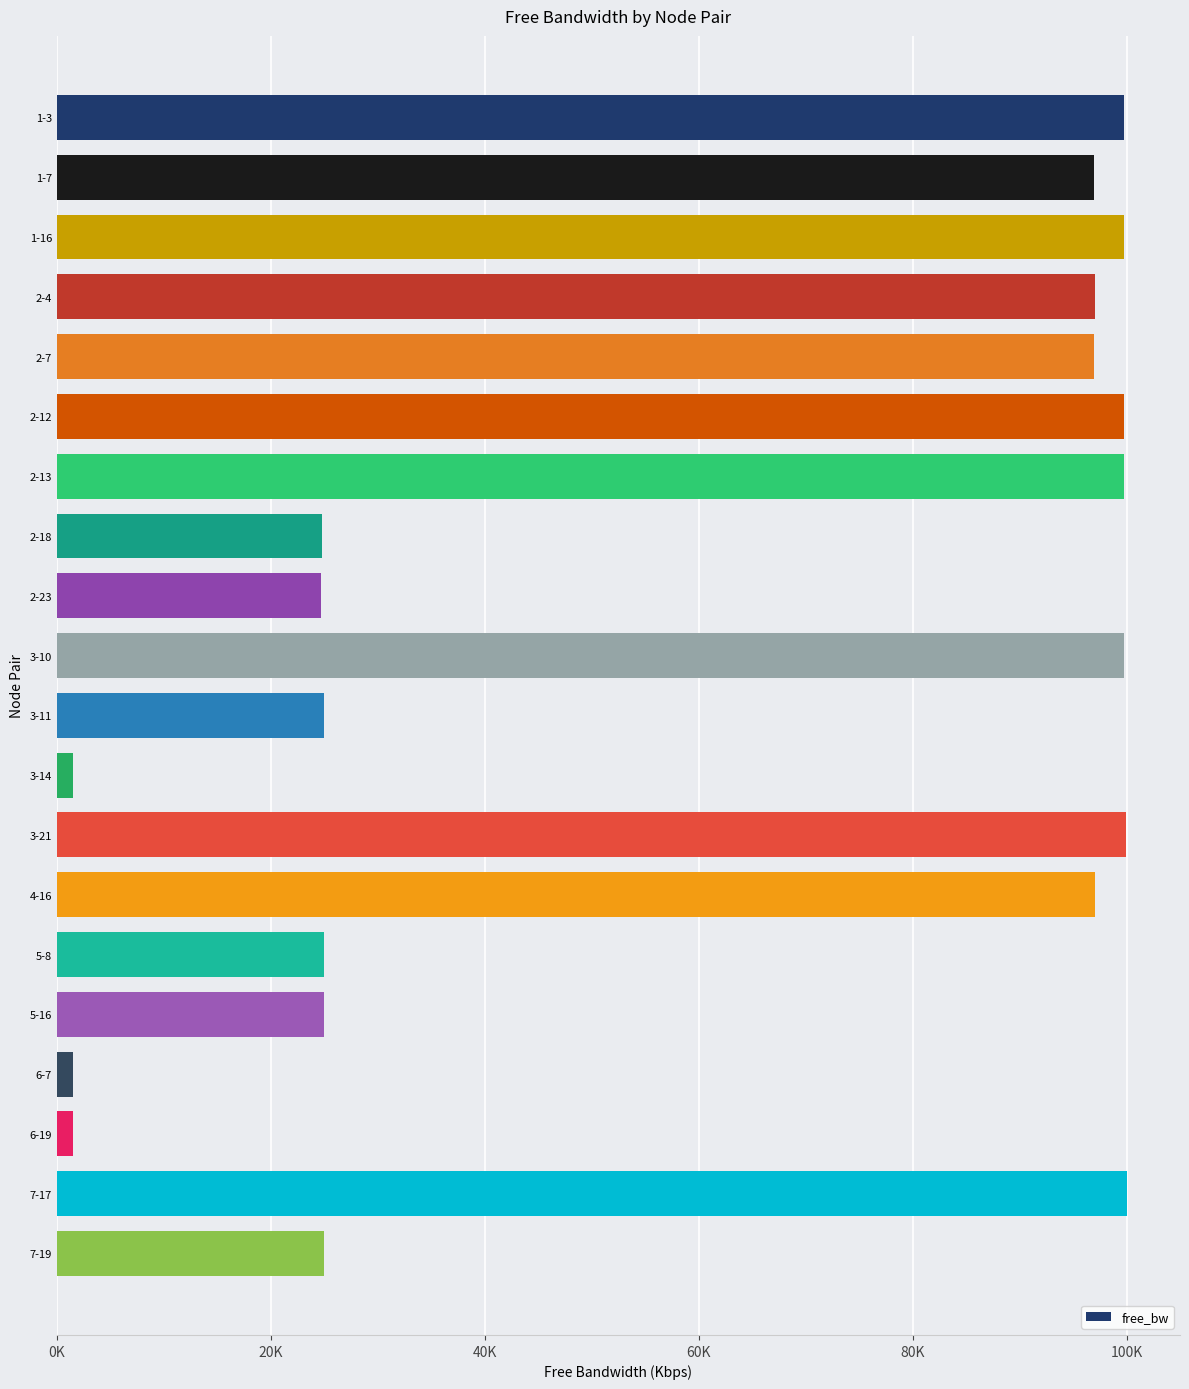

What is the greatest value displayed?

99997.4